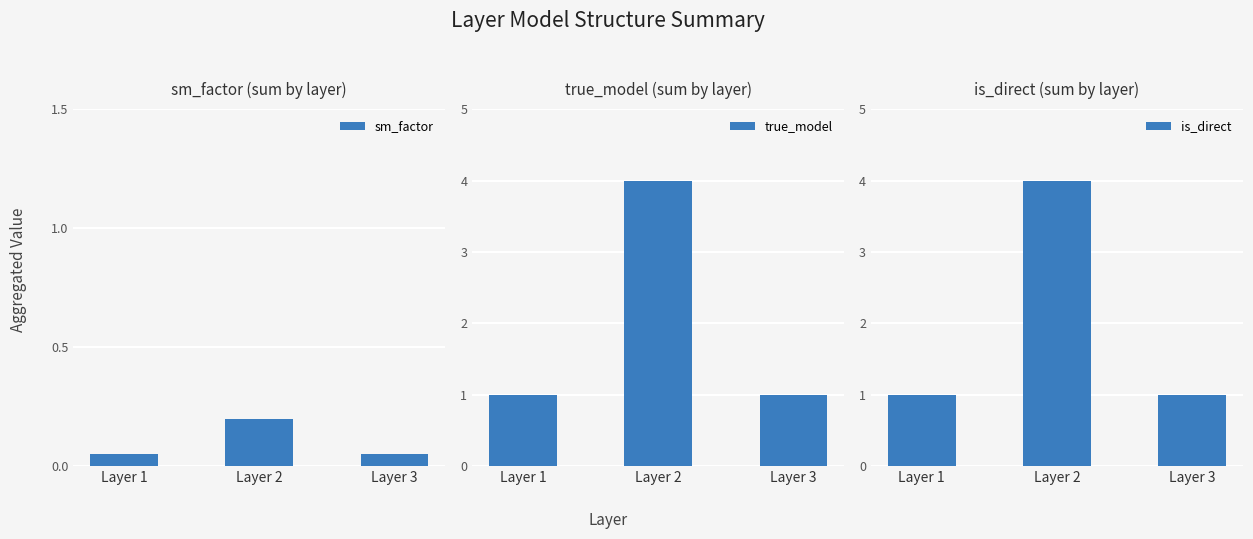

Read the sm_factor value at Layer 1.

0.1